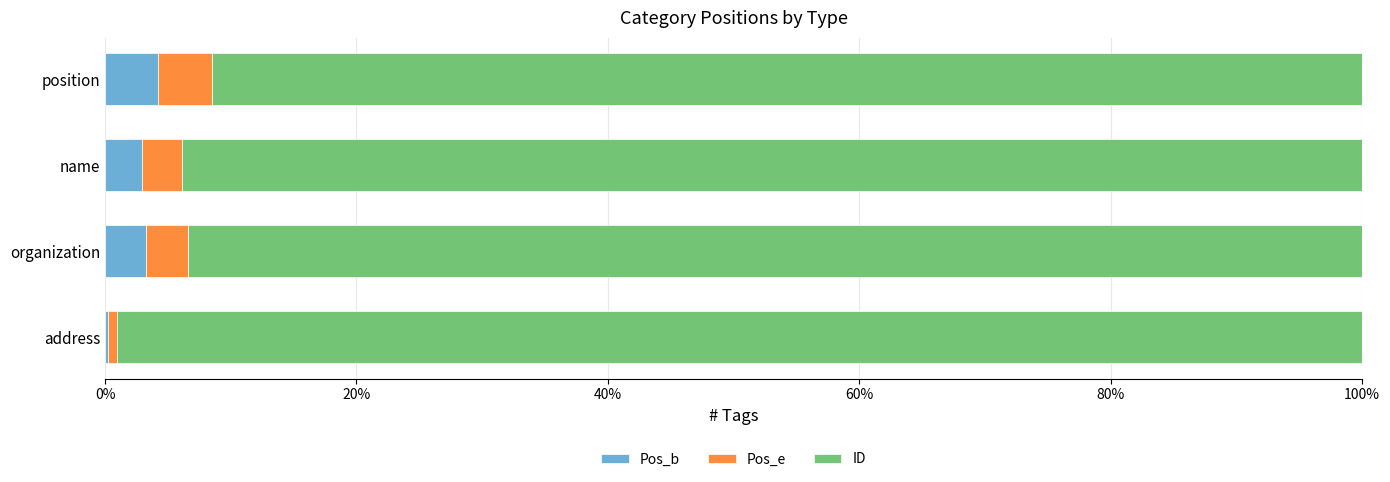

True or false: Pos_b has a value of 3.0 at name.

True